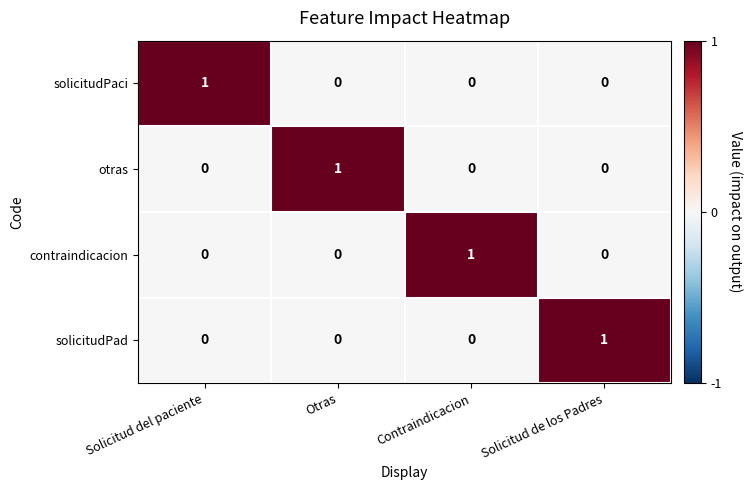

At how many categories does at least one series exceed 0?

4